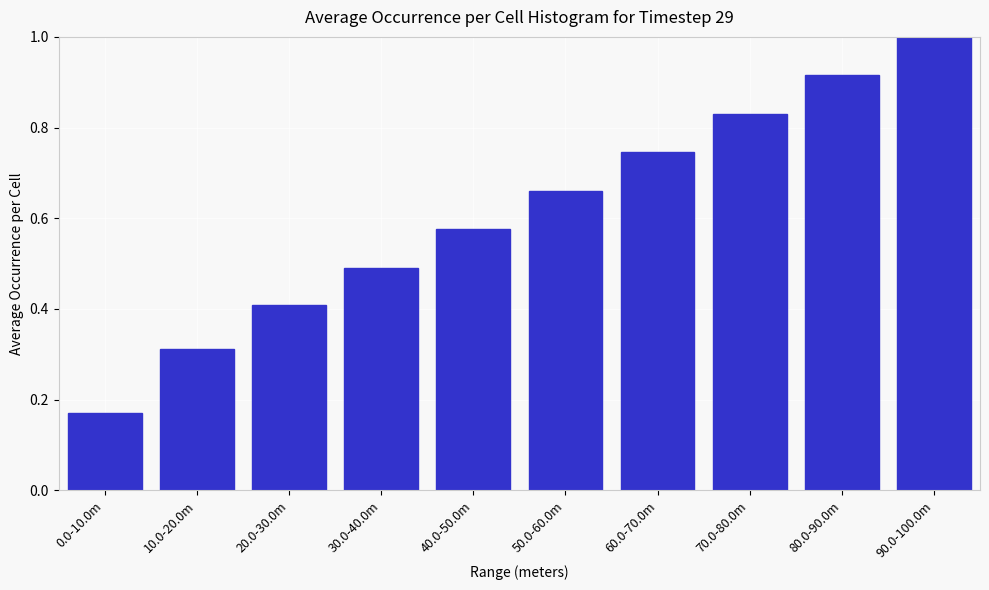

What is the sum of all values?

6.1